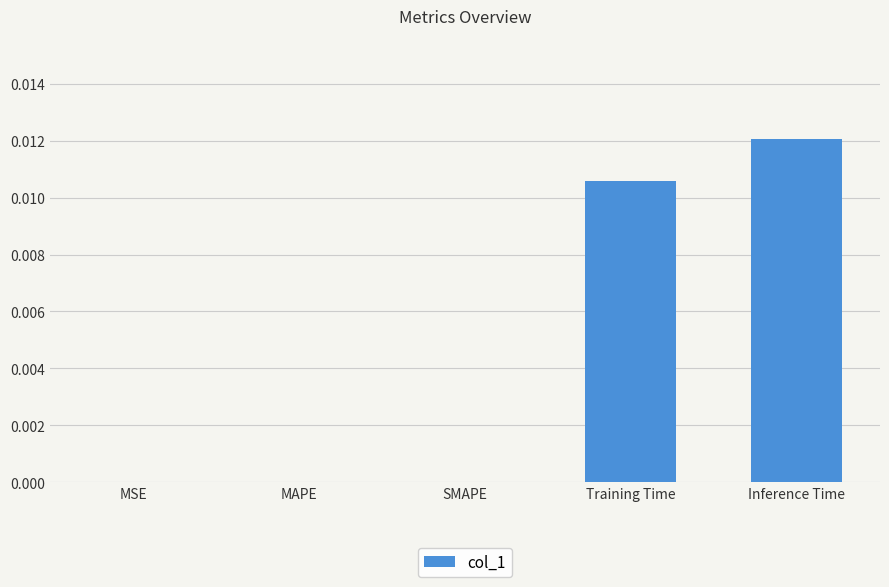

Which has a higher value, Inference Time or Training Time?

Inference Time